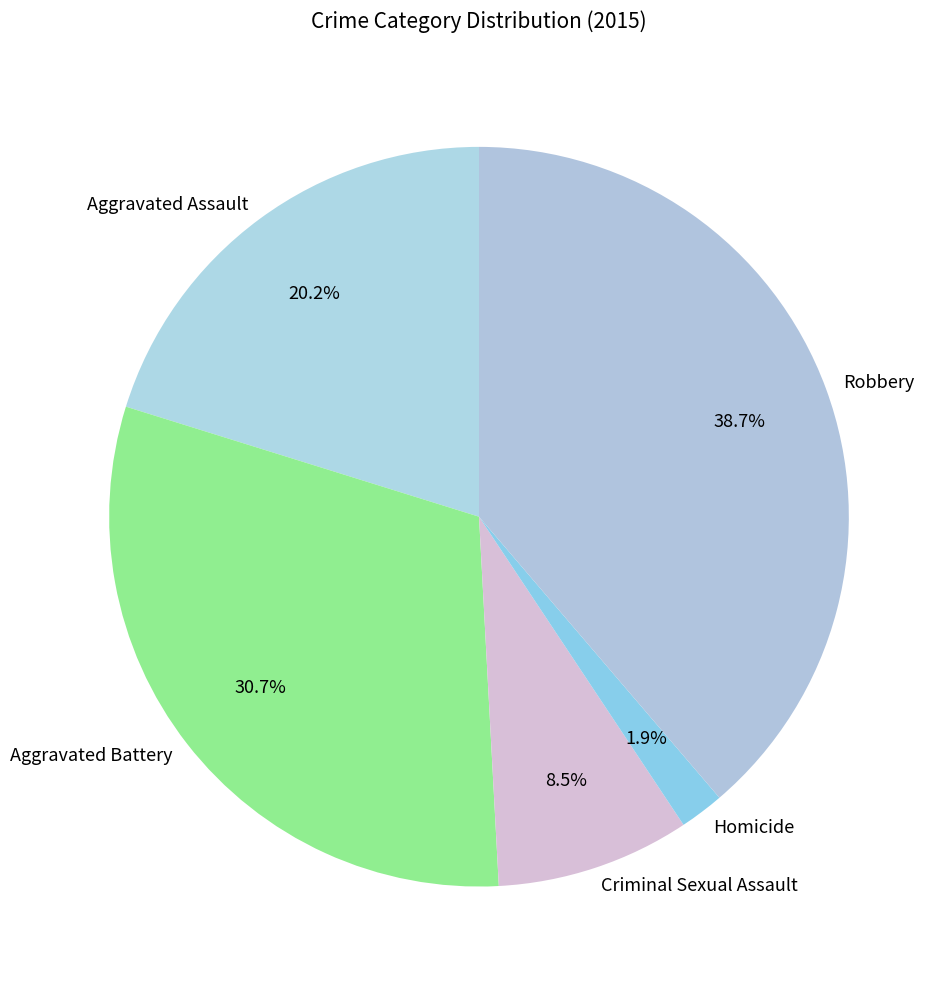

Combined, what portion of the pie is Aggravated Assault and Homicide?

22.1%